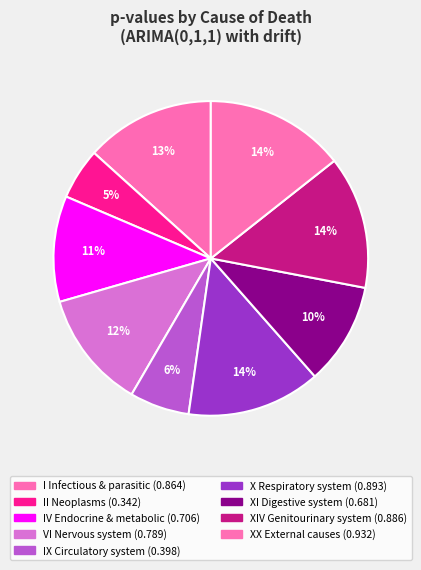

How many segments does this pie chart have?

9